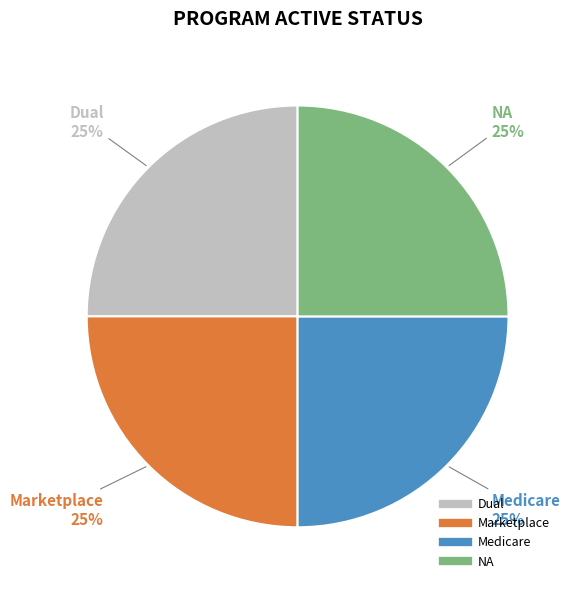

Is there a majority slice in this chart?

No